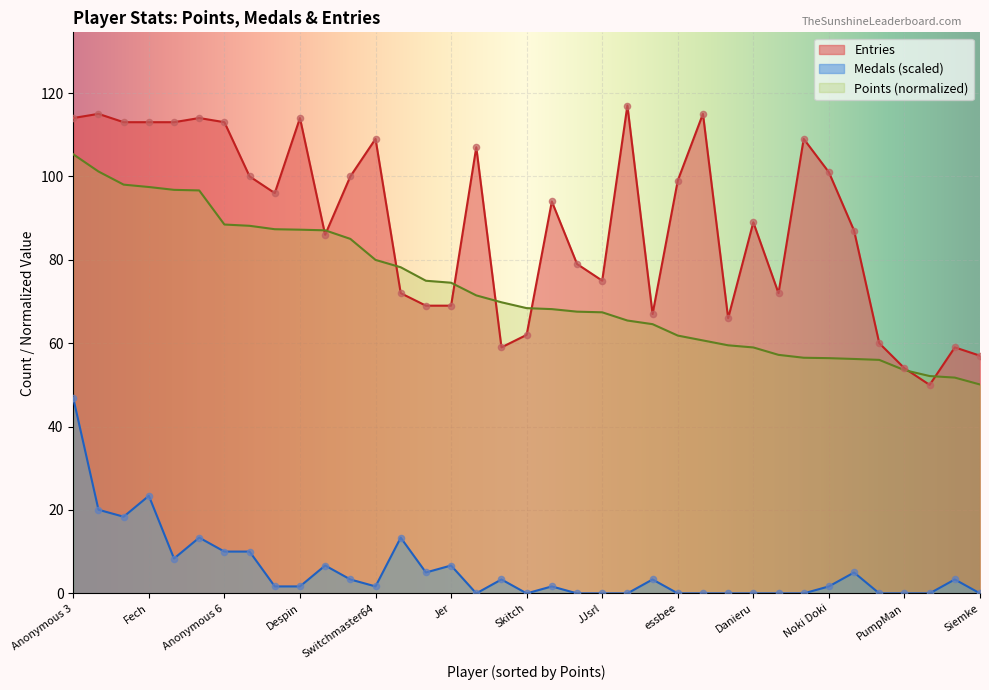

What is the total value across all series at Jer?

150.2